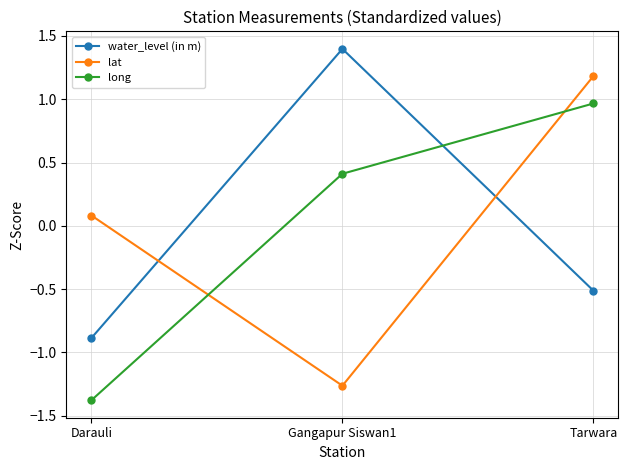

What is the label of the 1st point from the left?

Darauli